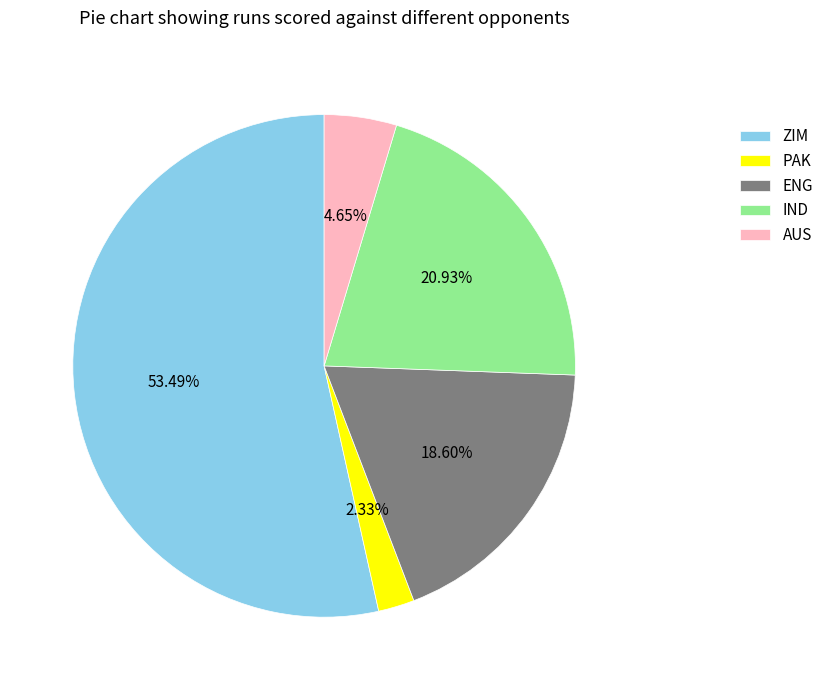

Does ZIM represent more than half of the total?

Yes